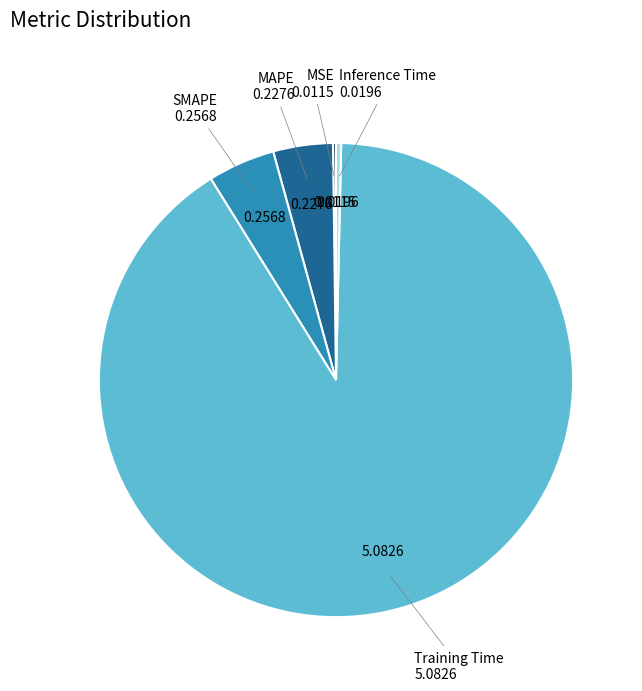

Is there a majority slice in this chart?

Yes